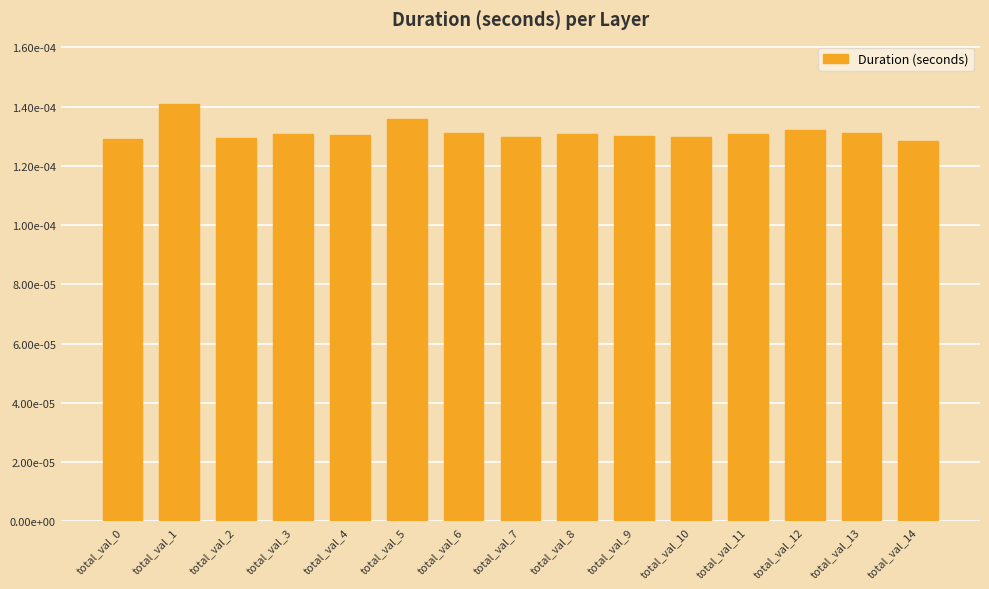

Which category has the highest value across all series?

total_val_1